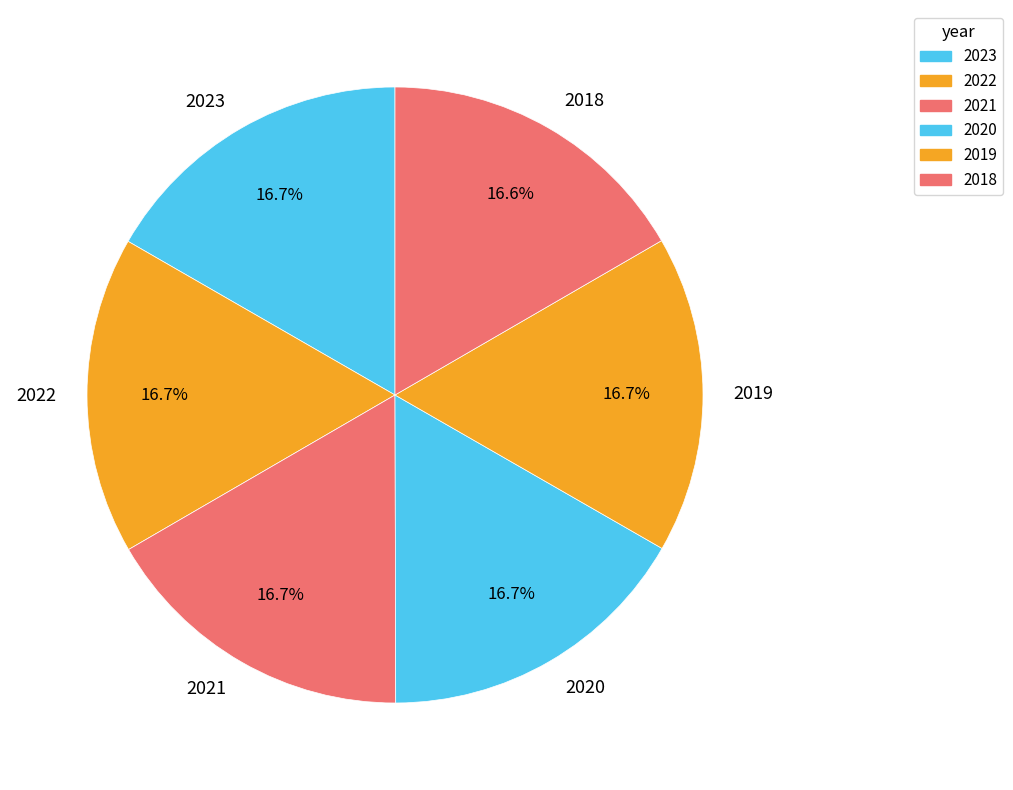

To the nearest percent, what is the average slice percentage?

17%